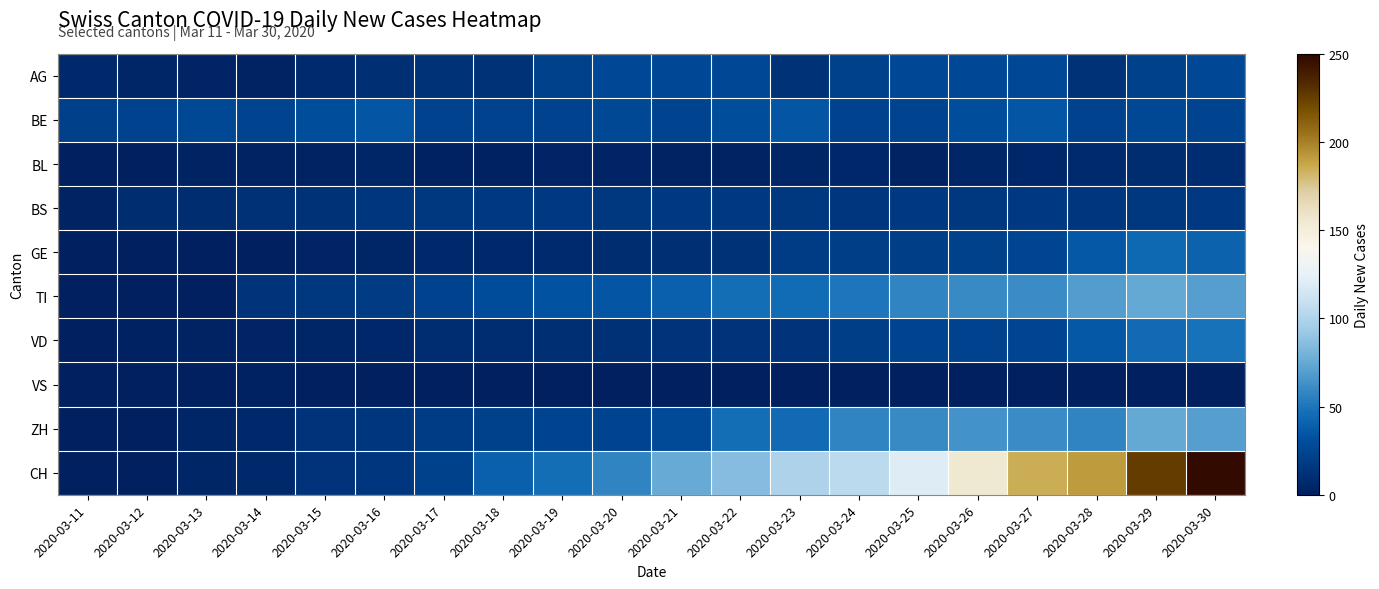

Which has a higher value, 2020-03-24 or 2020-03-28?

2020-03-24